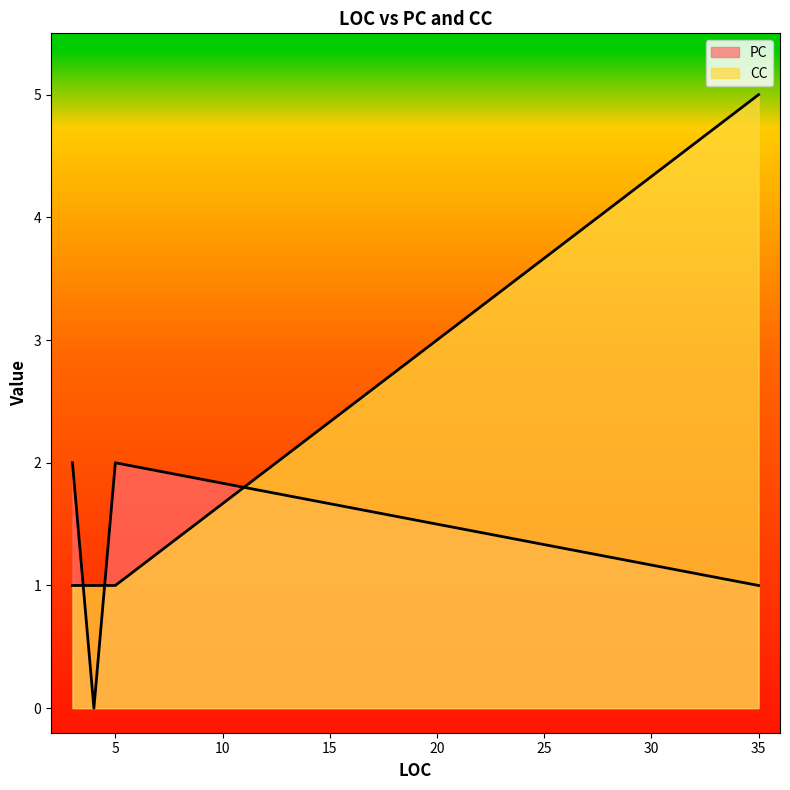

How many lines are shown in the chart?

2